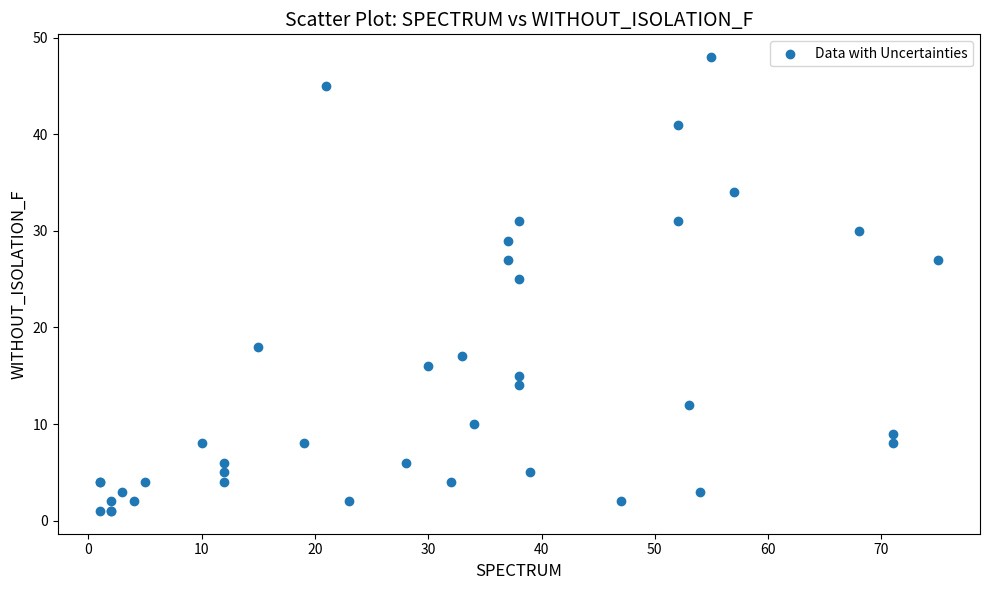

What Y value in the scatter plot is closest to 24?

25